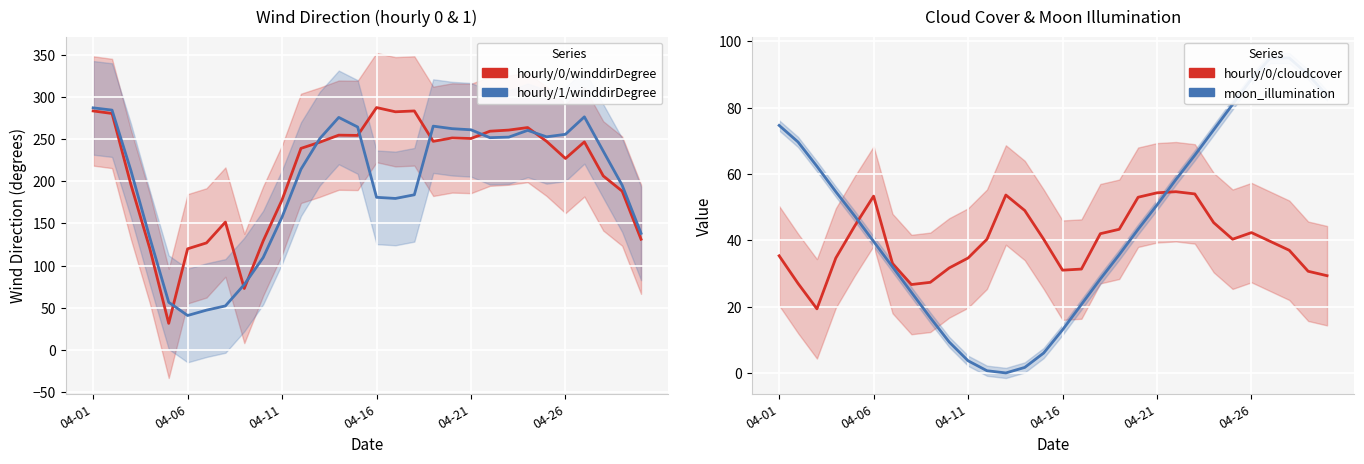

What is the spread (max minus min) of values at 04-11?

174.3